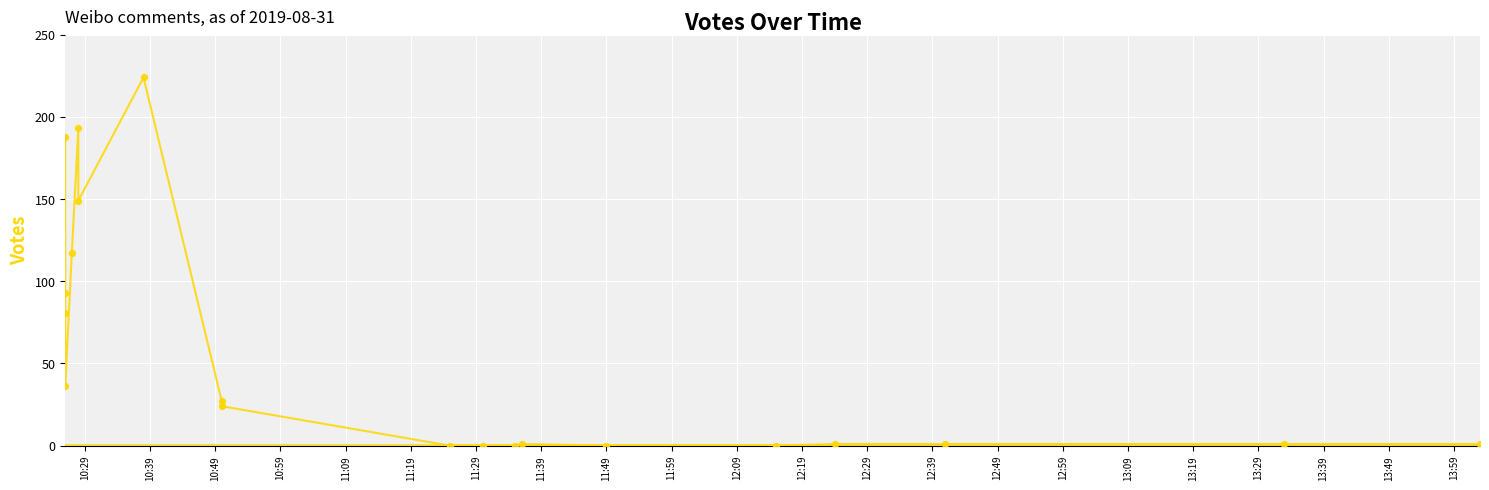

Which has a higher value, 12:59 or 12:29?

12:59